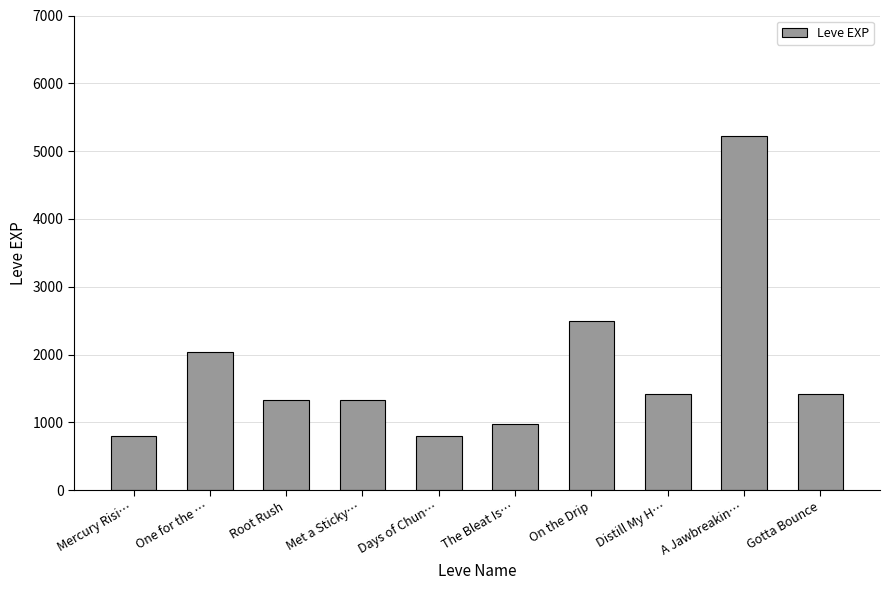

At which label is the value closest to 3010?

On the Drip